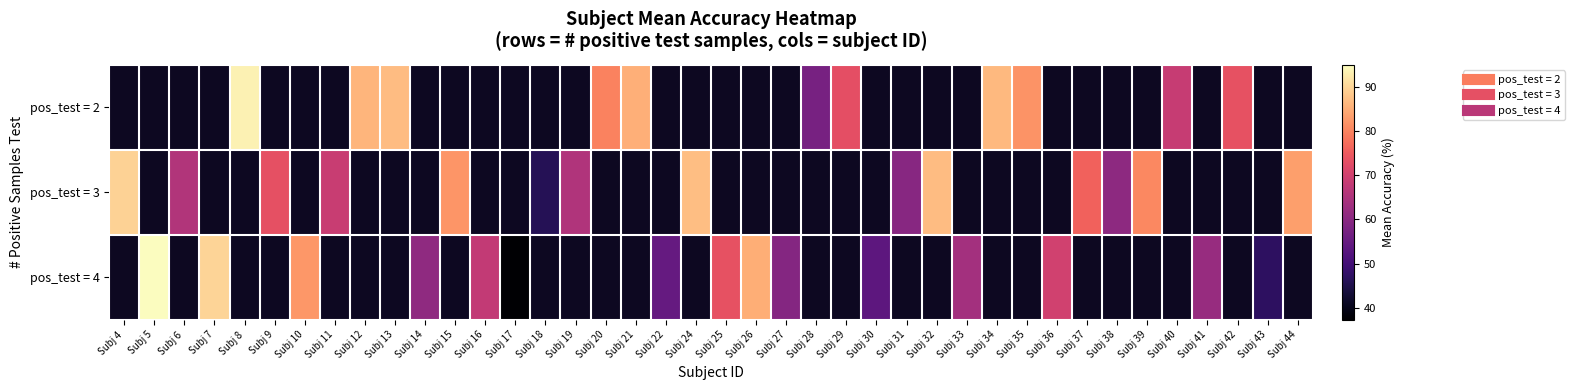

How many data points in pos_test = 3 are less than 87?

11